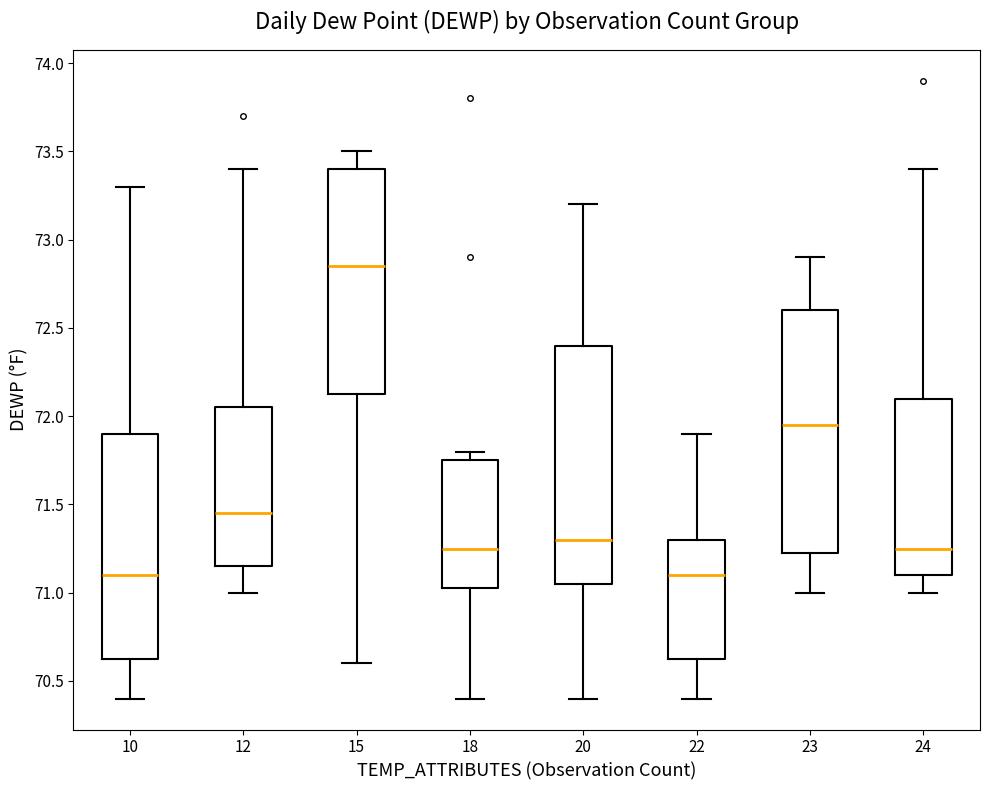

Reading left to right, read every box against the y-axis: the position of its median line, the range the box covers, and the ends of its whiskers. The values are not printed on the chart, so give them approximately, as read against the axis.

10: median 71.10, box 70.65 to 71.90, whiskers 70.40 to 73.30
12: median 71.45, box 71.15 to 72.05, whiskers 71.00 to 73.40
15: median 72.85, box 72.15 to 73.40, whiskers 70.60 to 73.50
18: median 71.25, box 71.05 to 71.75, whiskers 70.40 to 71.80
20: median 71.30, box 71.05 to 72.40, whiskers 70.40 to 73.20
22: median 71.10, box 70.65 to 71.30, whiskers 70.40 to 71.90
23: median 71.95, box 71.25 to 72.60, whiskers 71.00 to 72.90
24: median 71.25, box 71.10 to 72.10, whiskers 71.00 to 73.40